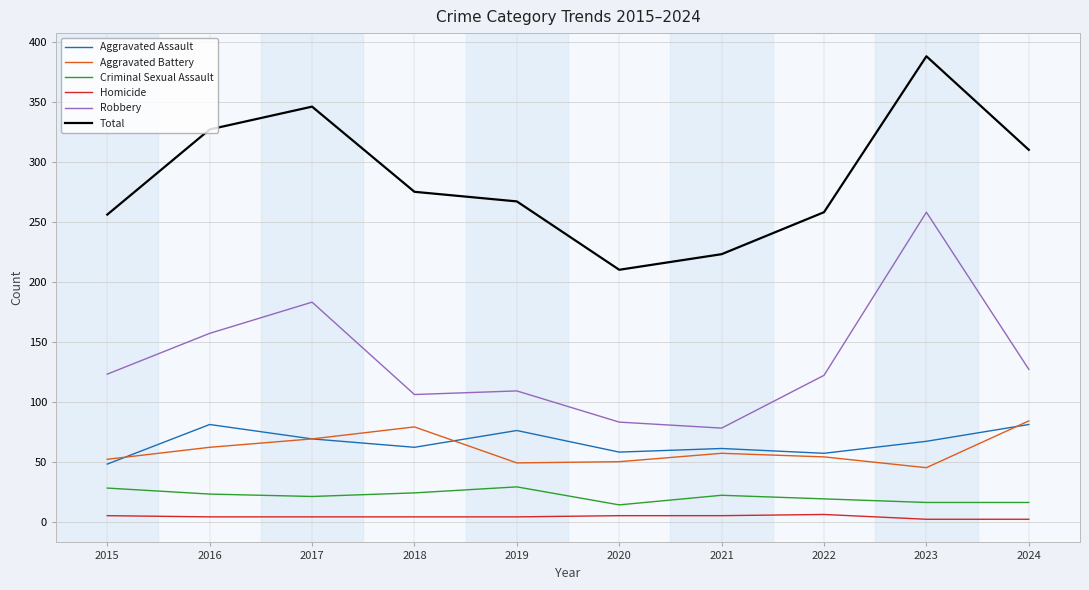

True or false: Total and Aggravated Assault intersect in this chart.

False